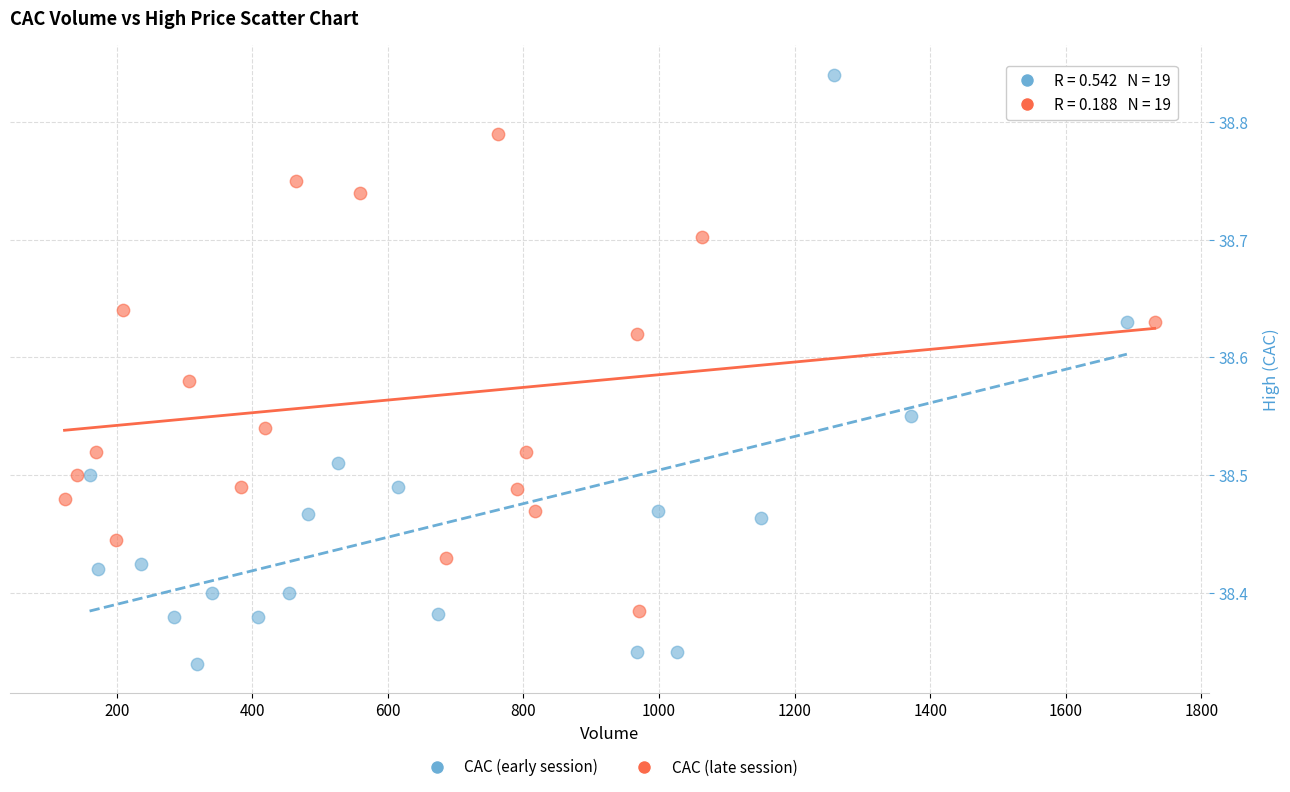

Which series contains the highest Y value?

CAC (early session)